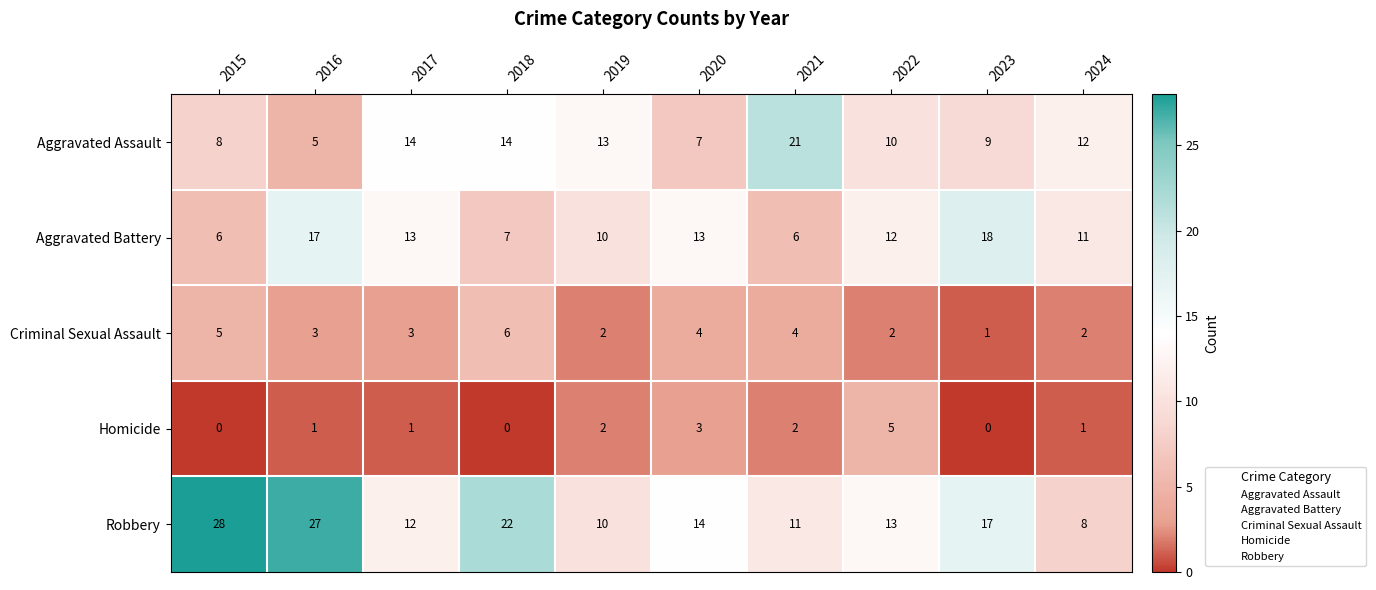

Rank the series by their maximum value, from highest to lowest.

Robbery, Aggravated Assault, Aggravated Battery, Criminal Sexual Assault, Homicide